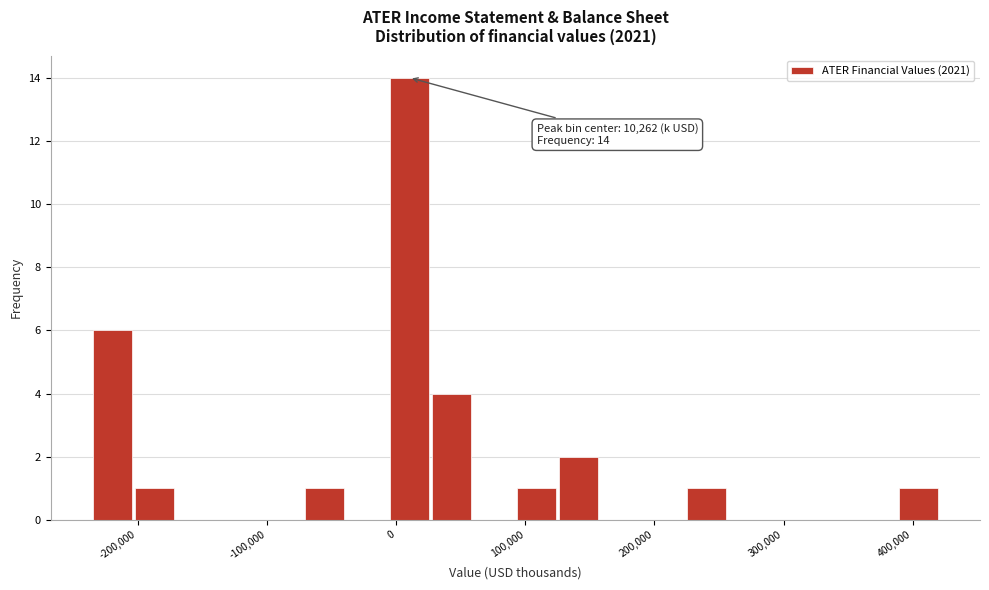

Around what value on the x-axis is the tallest bar? Give the approximate position of its centre, as read against the axis.

10000